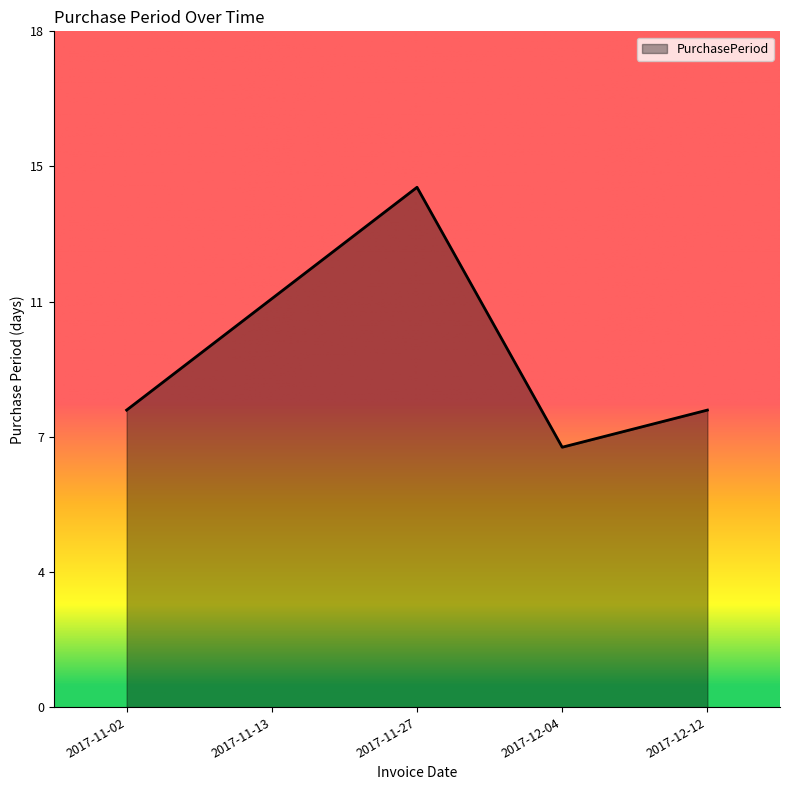

Does the chart have visible grid lines?

No